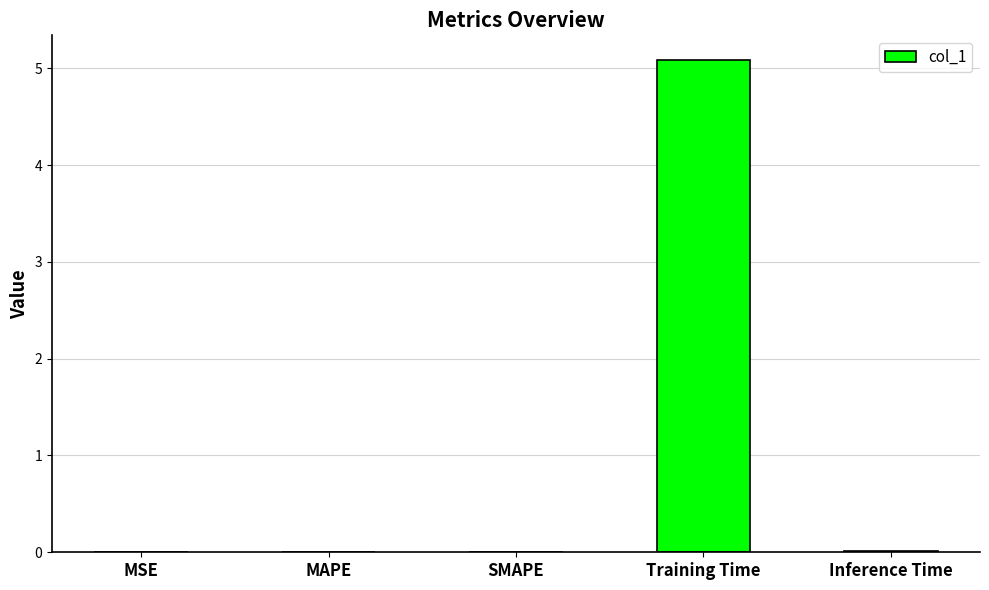

The value at SMAPE is 0.0. True or false?

True